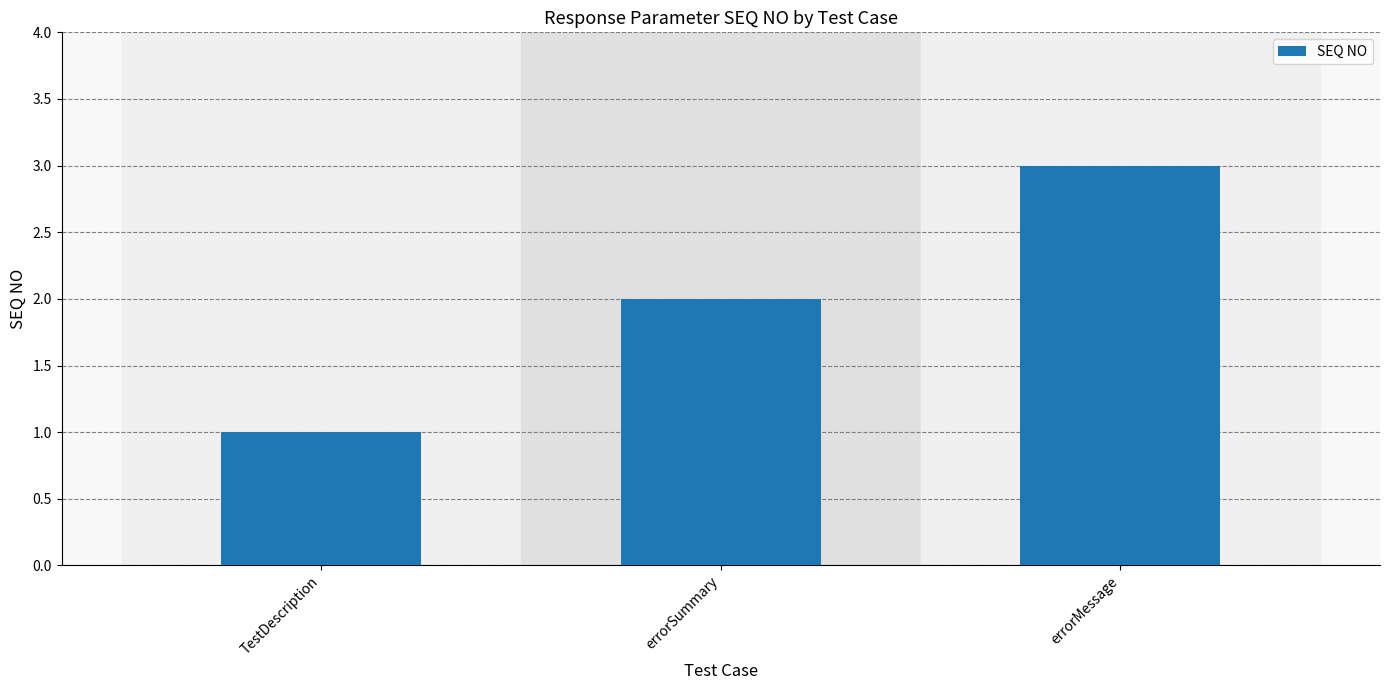

Read the value at errorSummary.

2